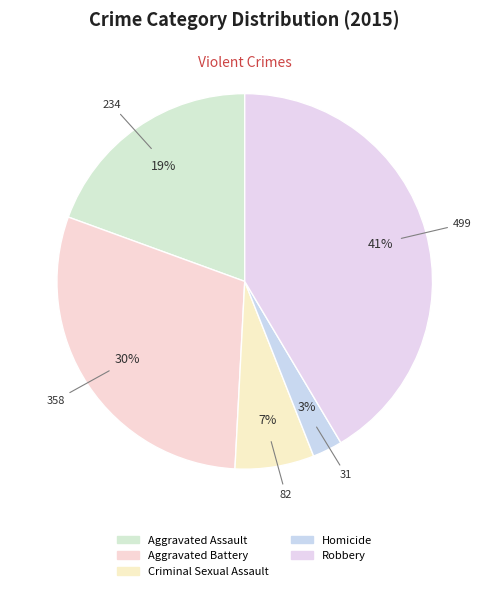

Combined, do Aggravated Assault and Robbery account for over 50%?

Yes